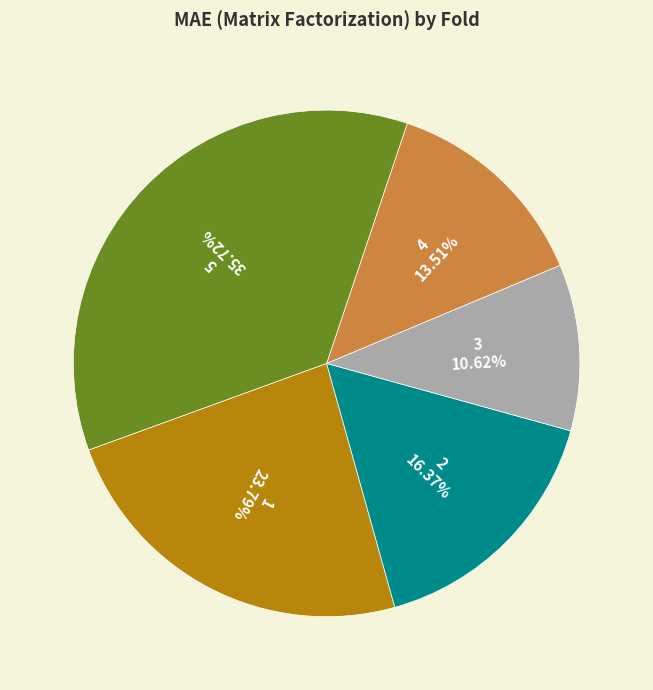

To the nearest percent, what portion does 1 represent?

24%